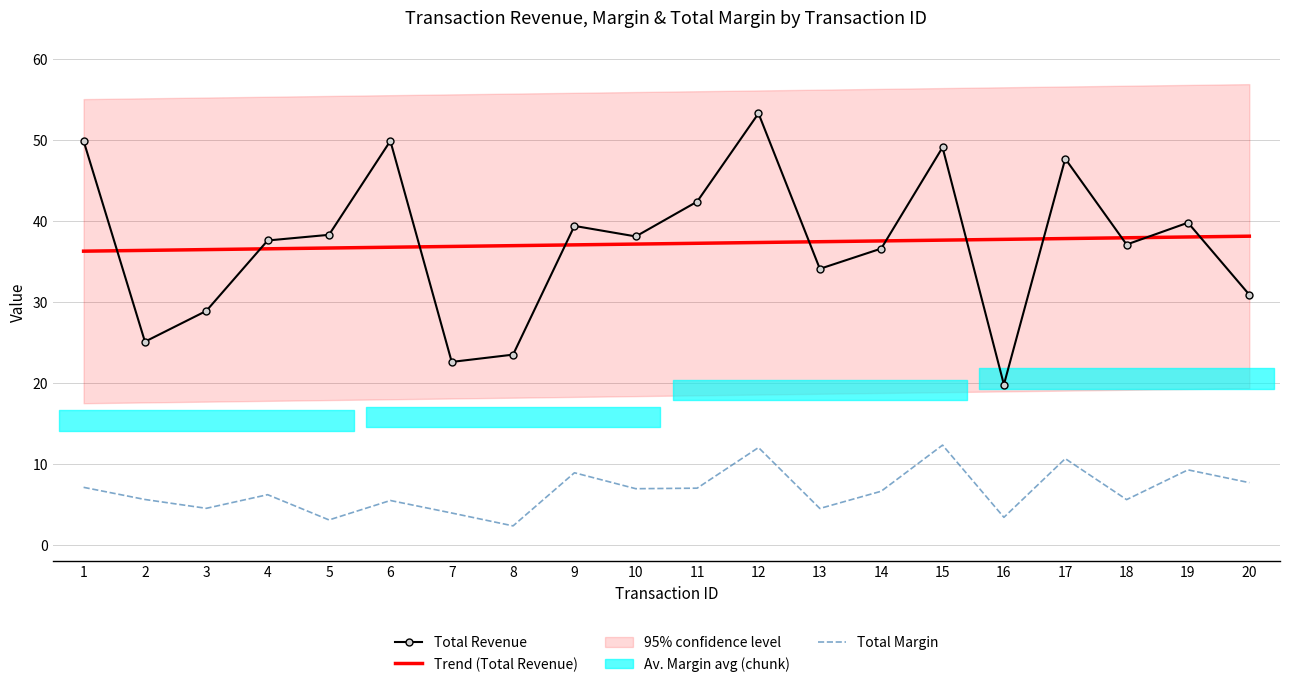

What is the maximum value for Total Revenue?

53.3